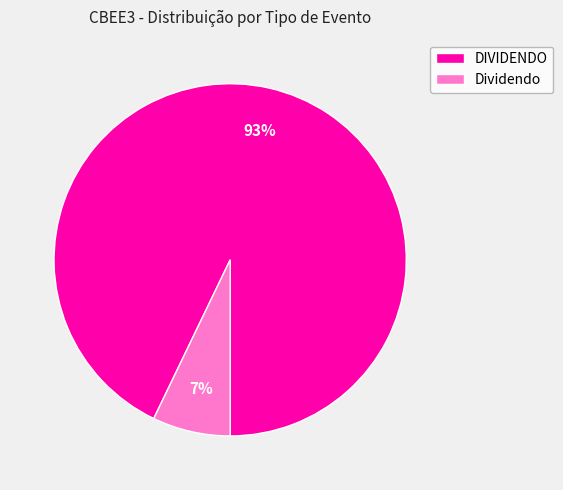

Is it true that DIVIDENDO is 80% of the pie?

False